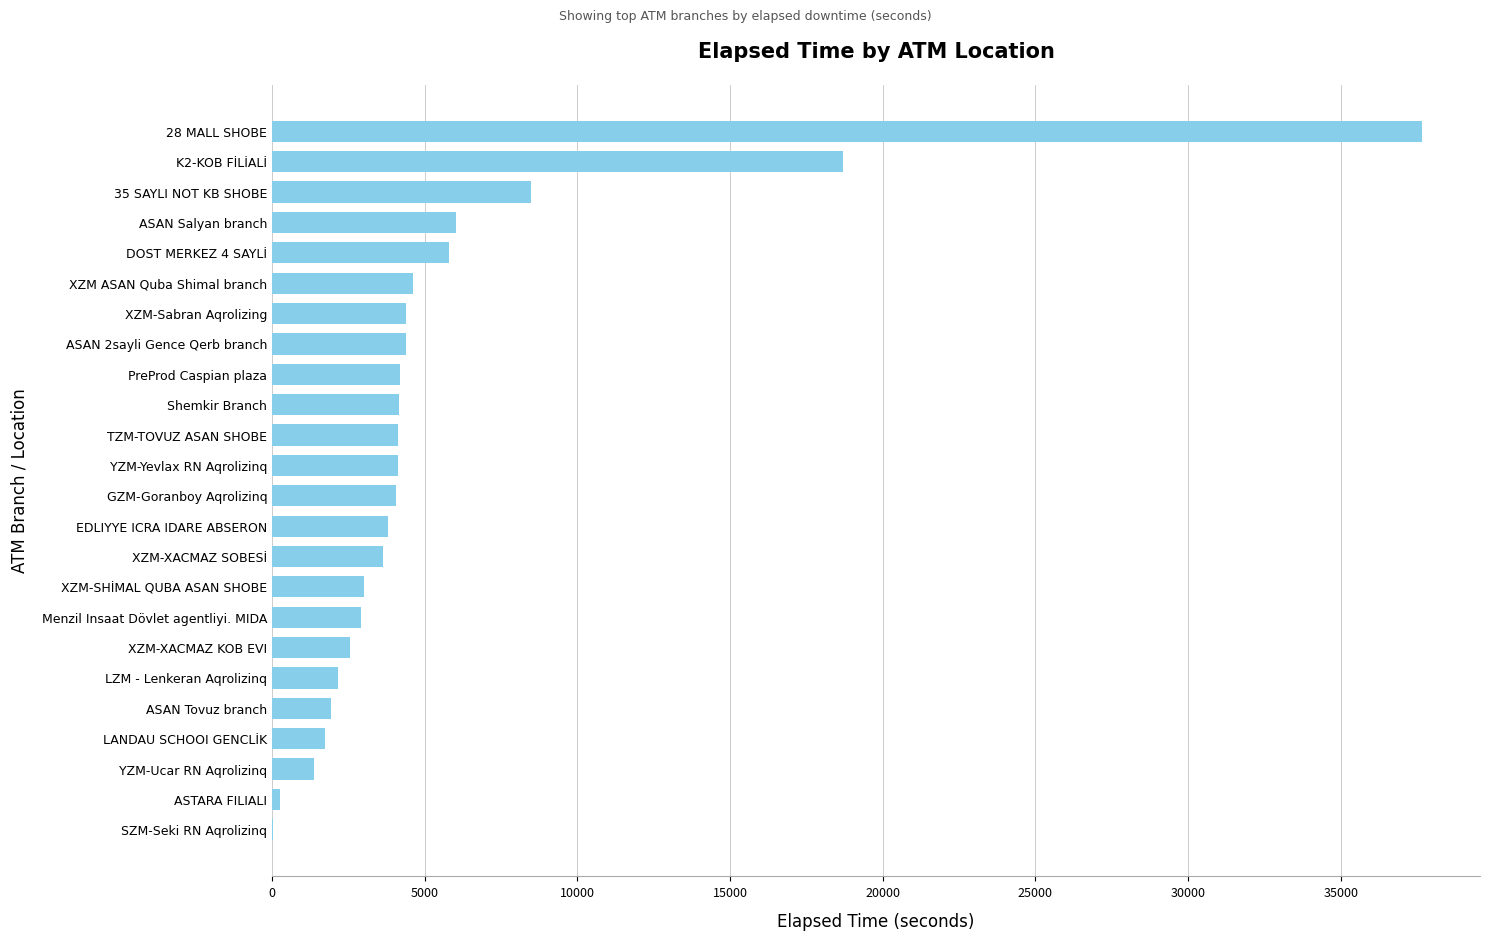

How many data points does each series have?

24